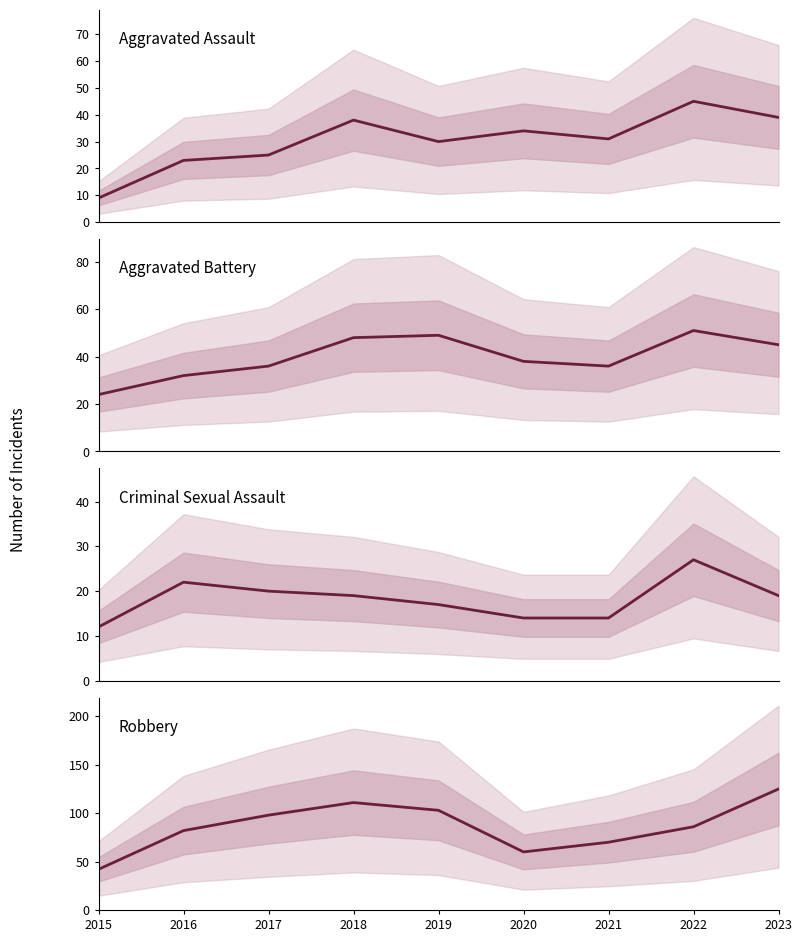

Which series has the widest spread of values?

Robbery